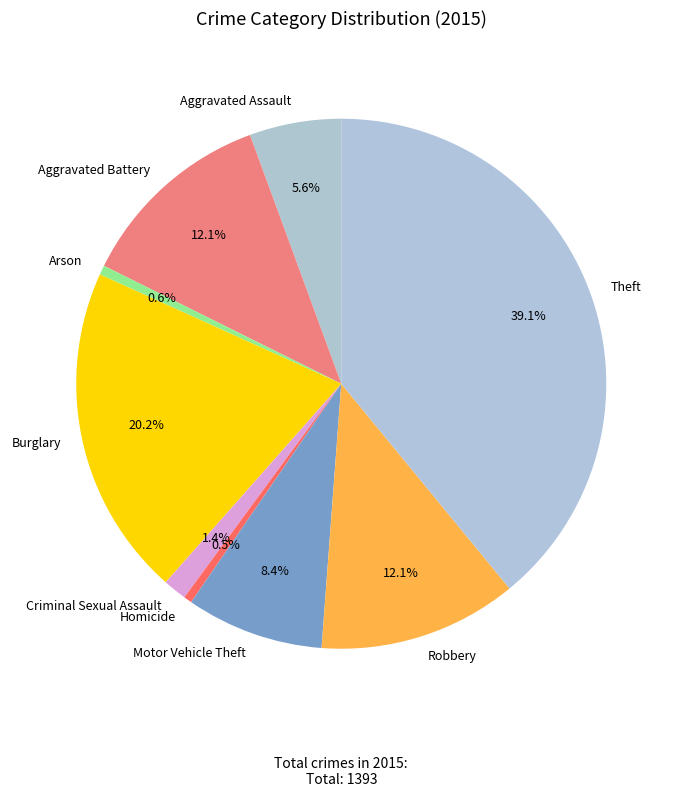

To the nearest percent, what is the difference between the largest and smallest slice percentages?

39%